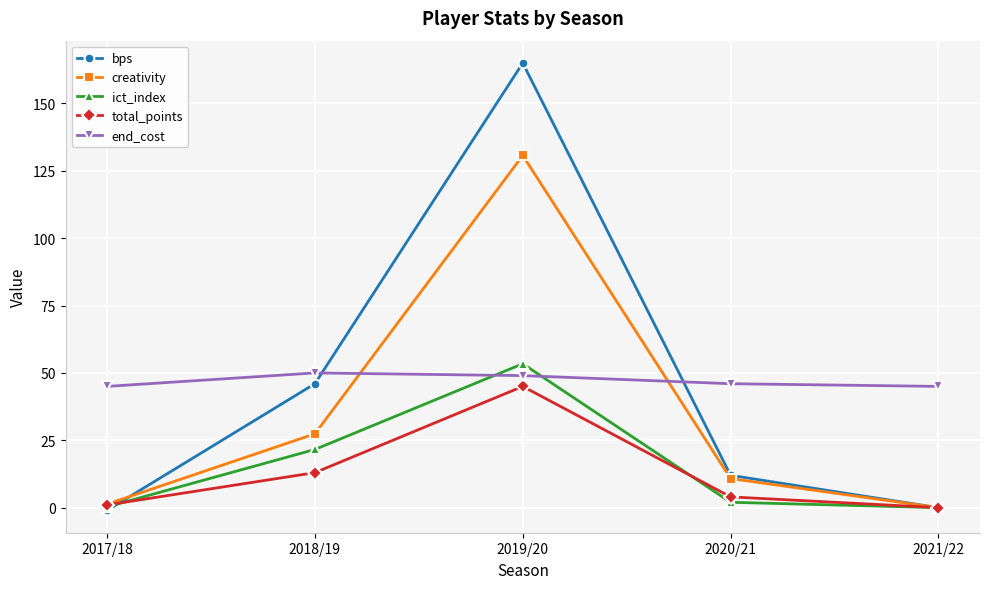

Is it true that ict_index equals 2.0 at 2020/21?

True